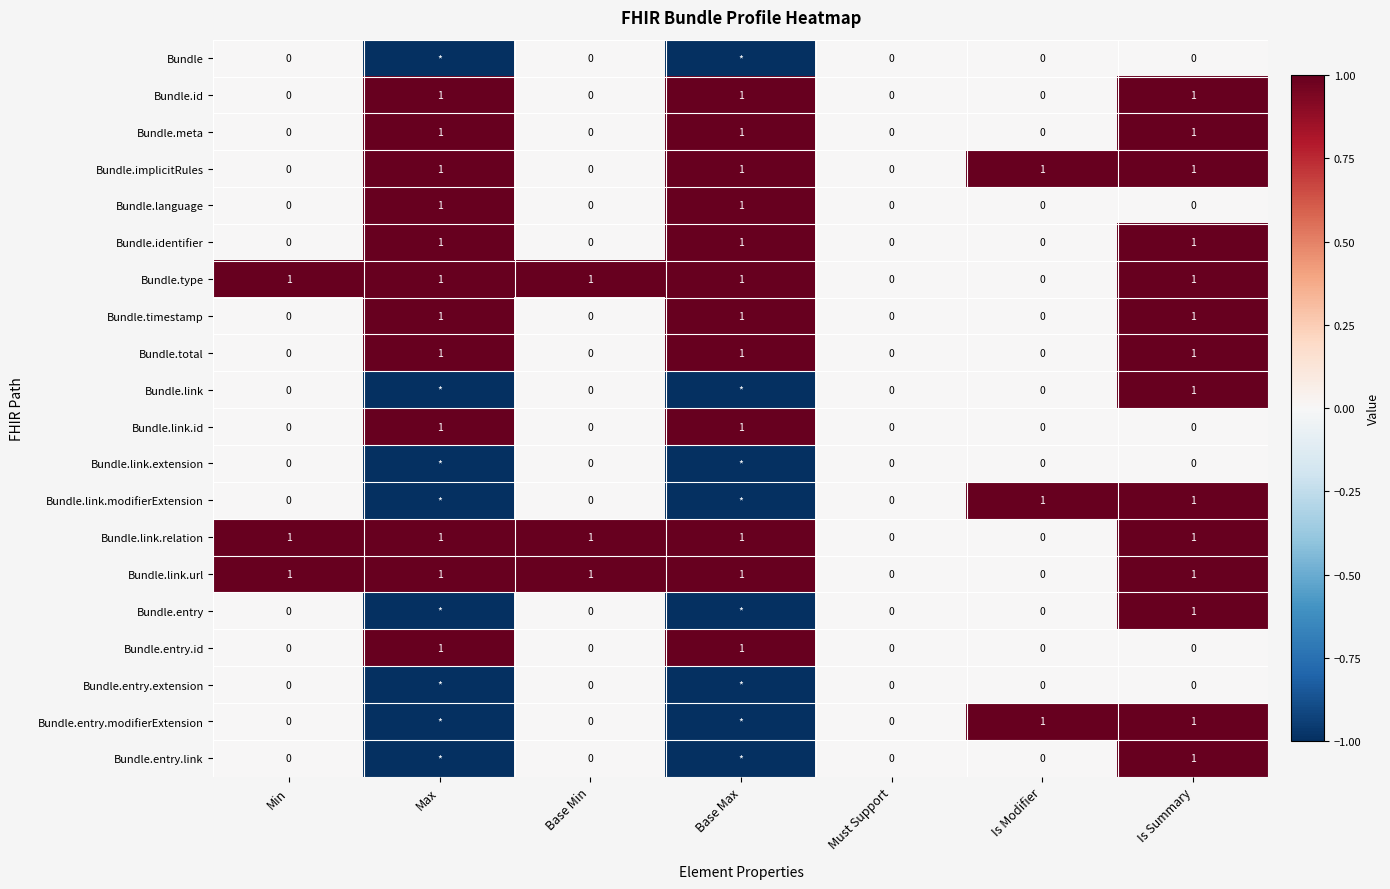

What is the spread (max minus min) of values at Min?

1